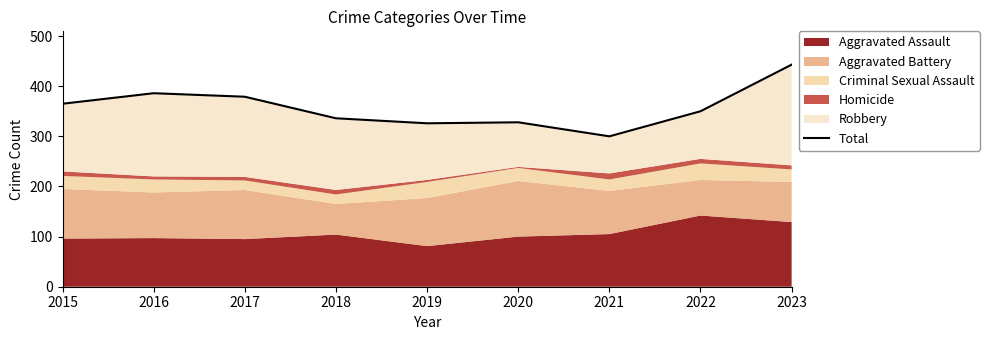

What is the difference between the maximum and minimum values?

143